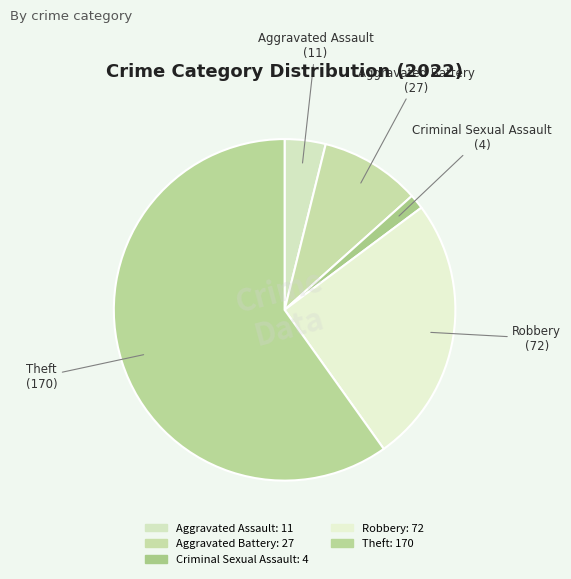

What percentage is the Aggravated Battery slice, to the nearest percent?

10%